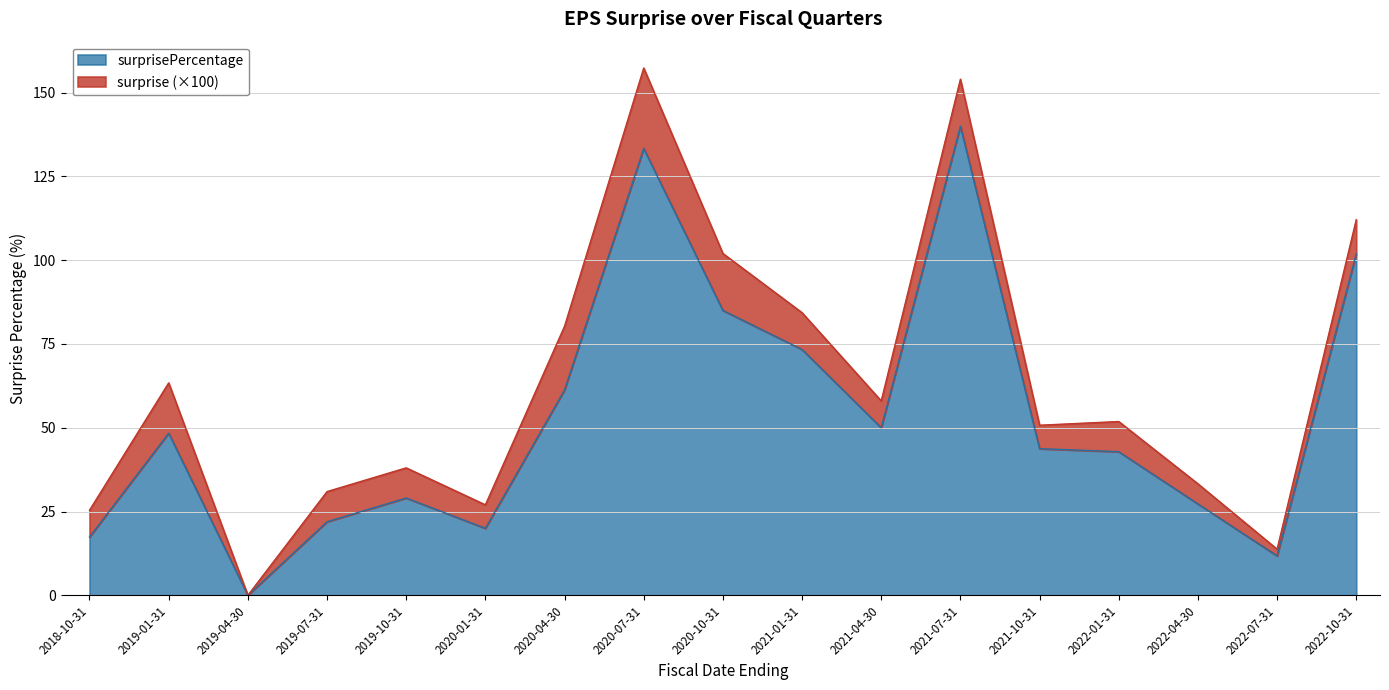

What is the label of the 4th point from the left?

2019-07-31